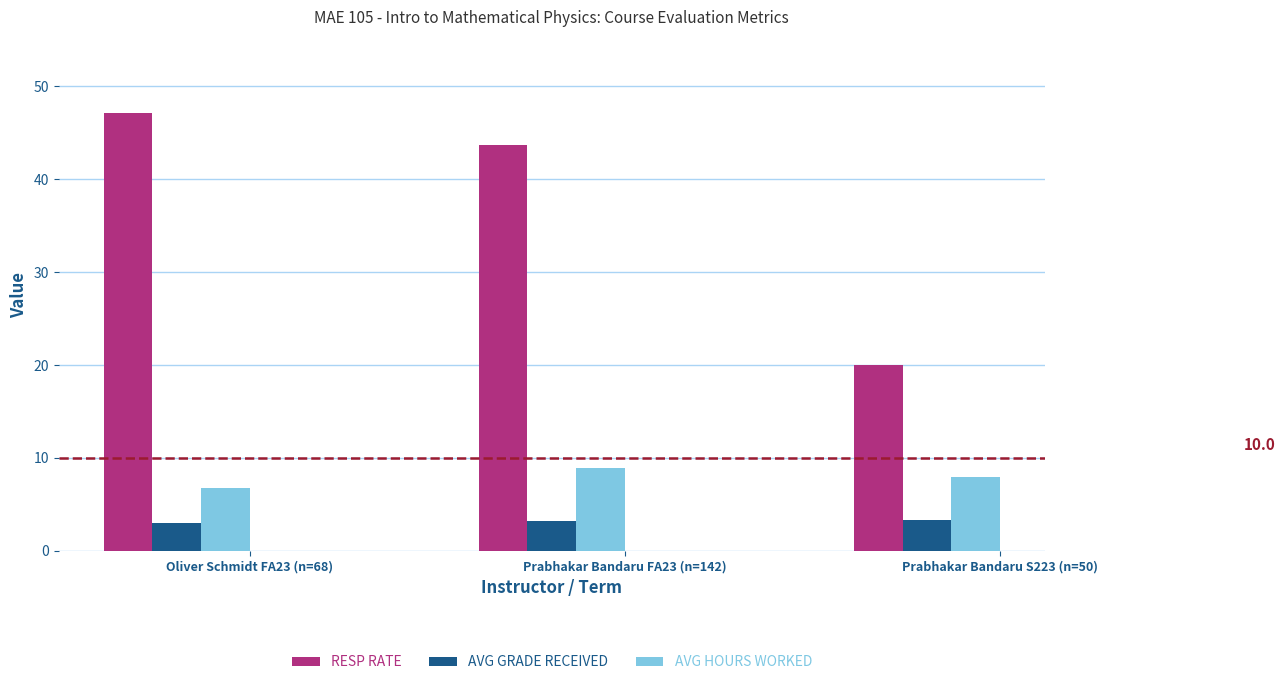

What is the sum of all AVG GRADE RECEIVED values?

9.6